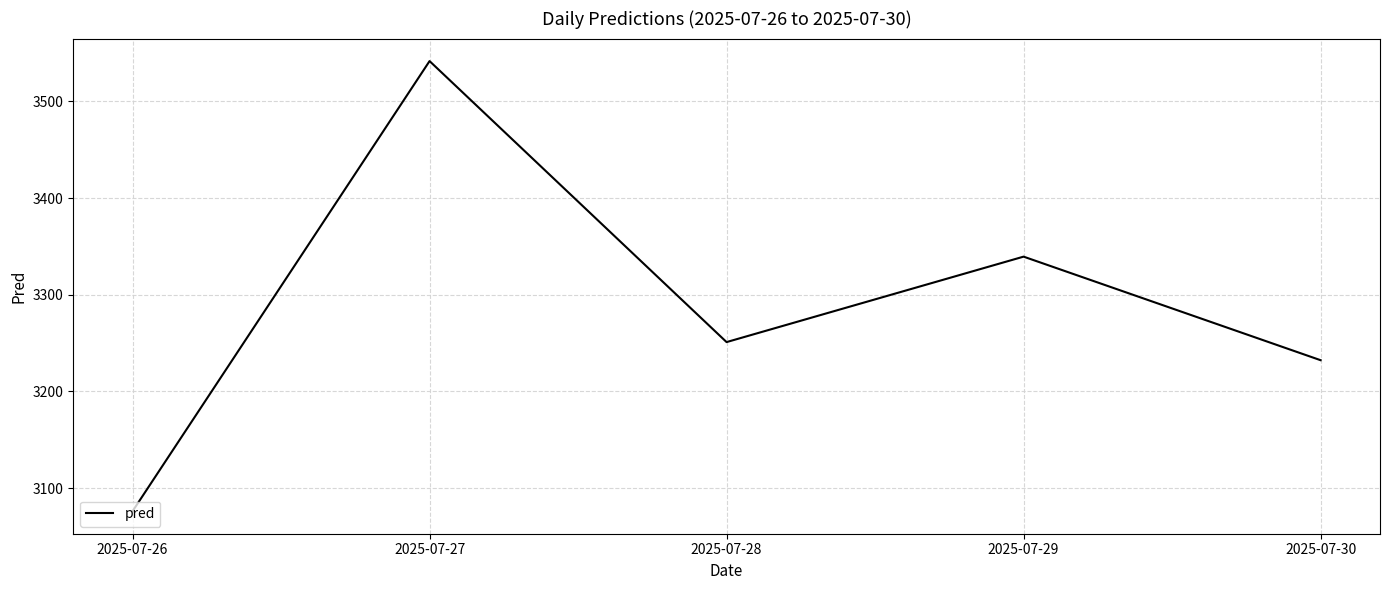

Count the number of values greater than 3251.

3